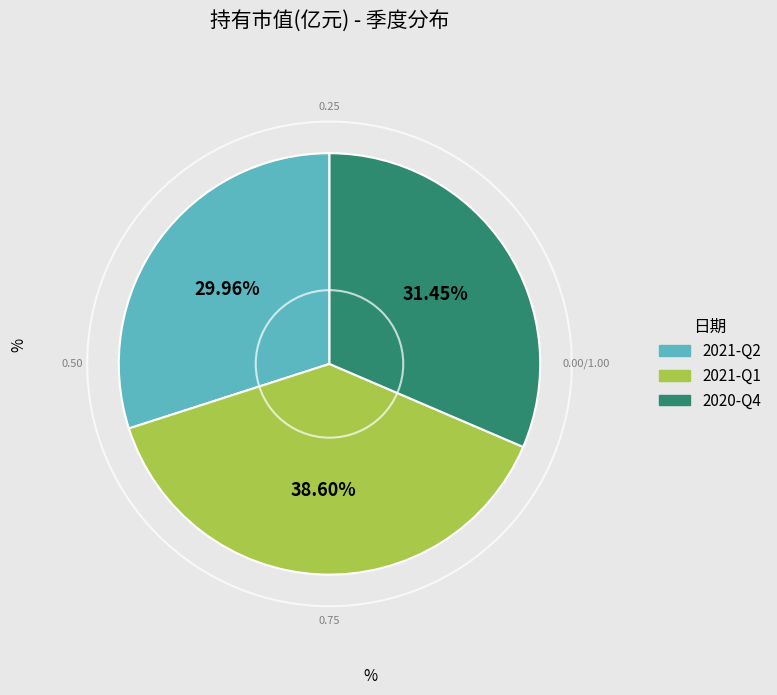

How many segments does this pie chart have?

3